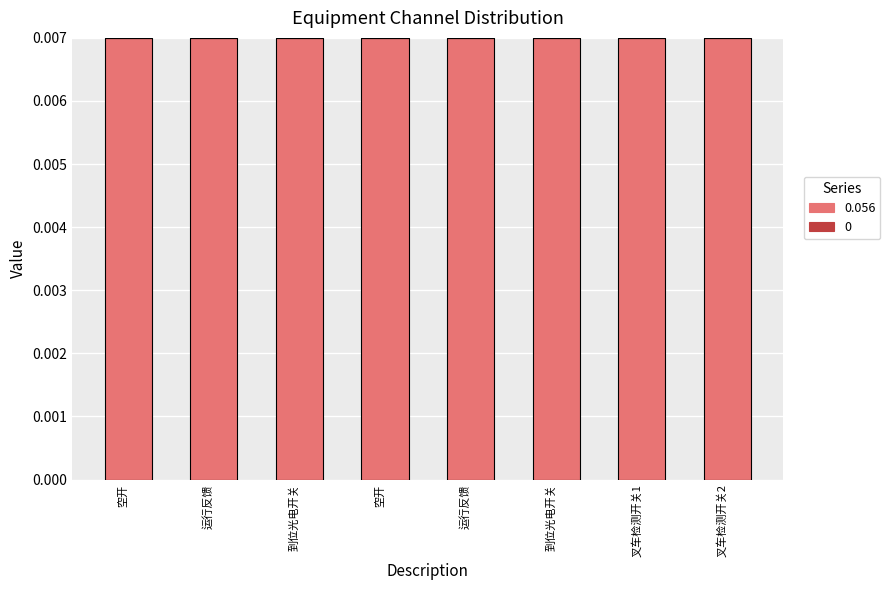

How many groups of bars are there?

8